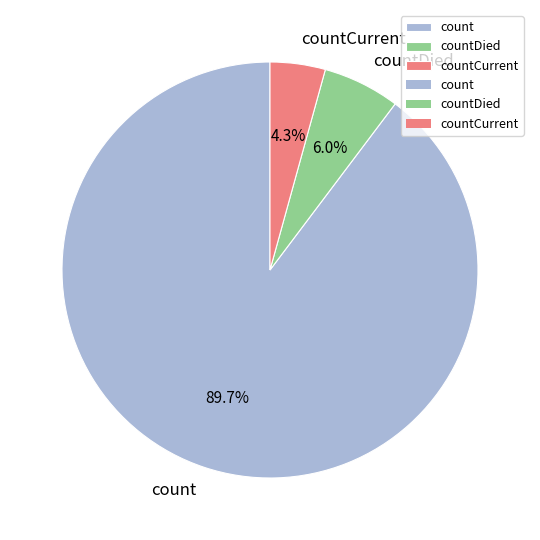

To the nearest percent, what is the combined percentage of countCurrent and count?

94%